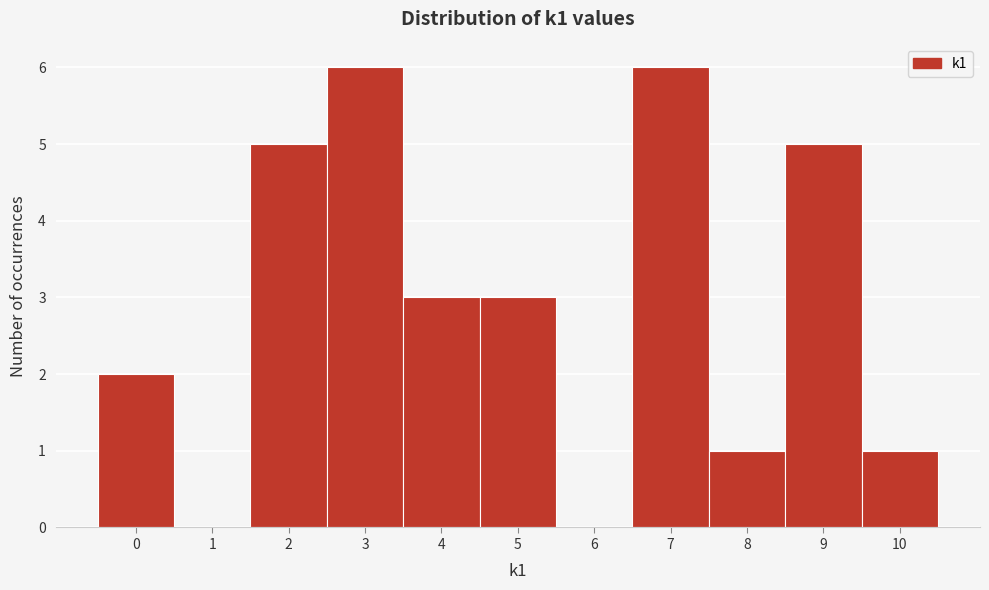

Reading left to right, transcribe this chart: for each bar, give the range it covers on the x-axis and its height. The values are not printed on the chart, so give them approximately, as read against the axis.

-0.5 to 0.5: 2
0.5 to 1.5: 0
1.5 to 2.5: 5
2.5 to 3.5: 6
3.5 to 4.5: 3
4.5 to 5.5: 3
5.5 to 6.5: 0
6.5 to 7.5: 6
7.5 to 8.5: 1
8.5 to 9.5: 5
9.5 to 10.5: 1